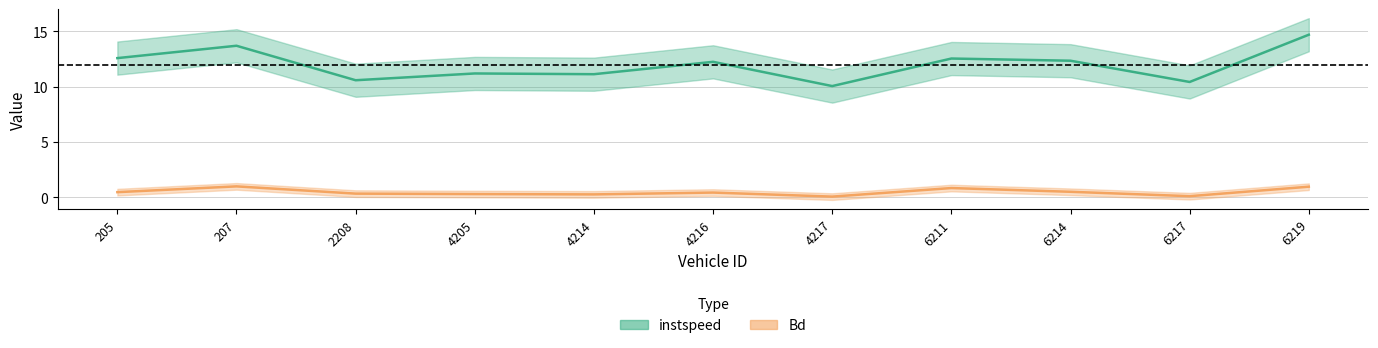

At which label is instspeed closest to 12?

4216